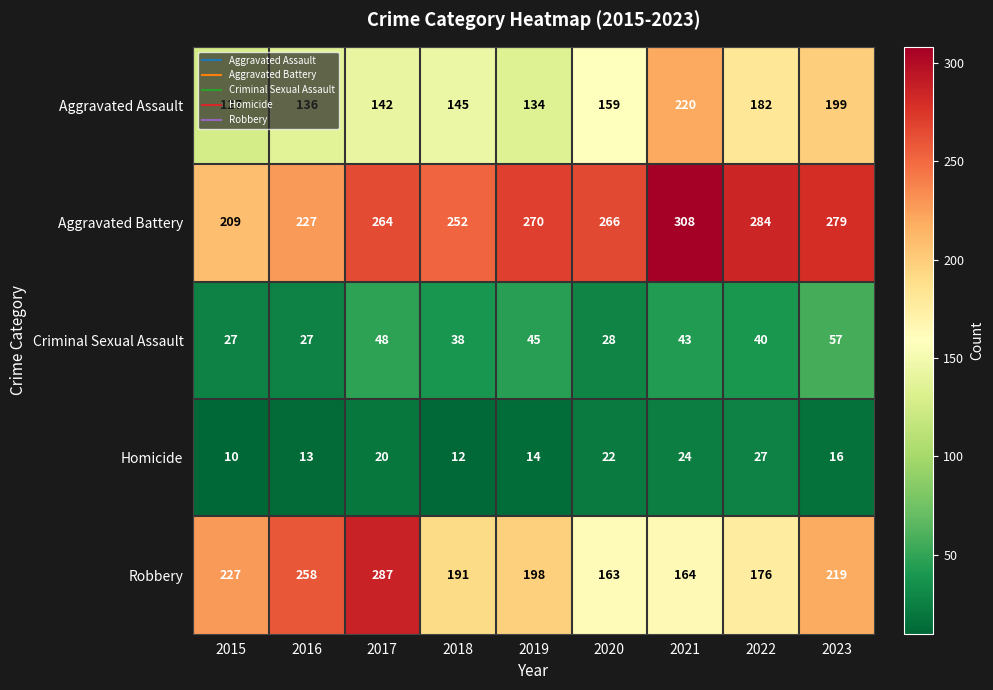

At how many categories does at least one series exceed 219?

9